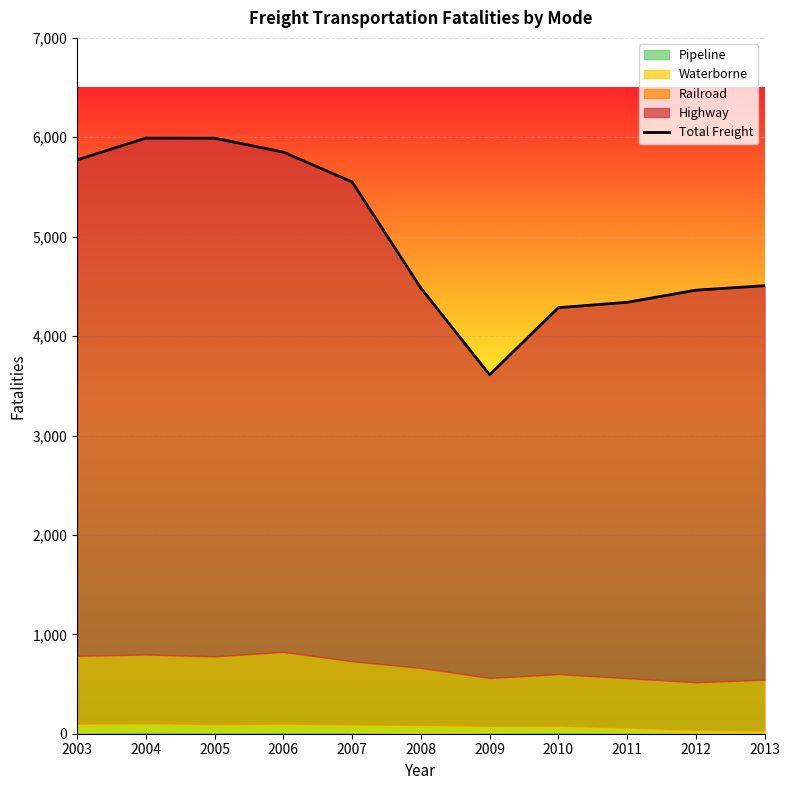

Count the number of categories in the chart.

11